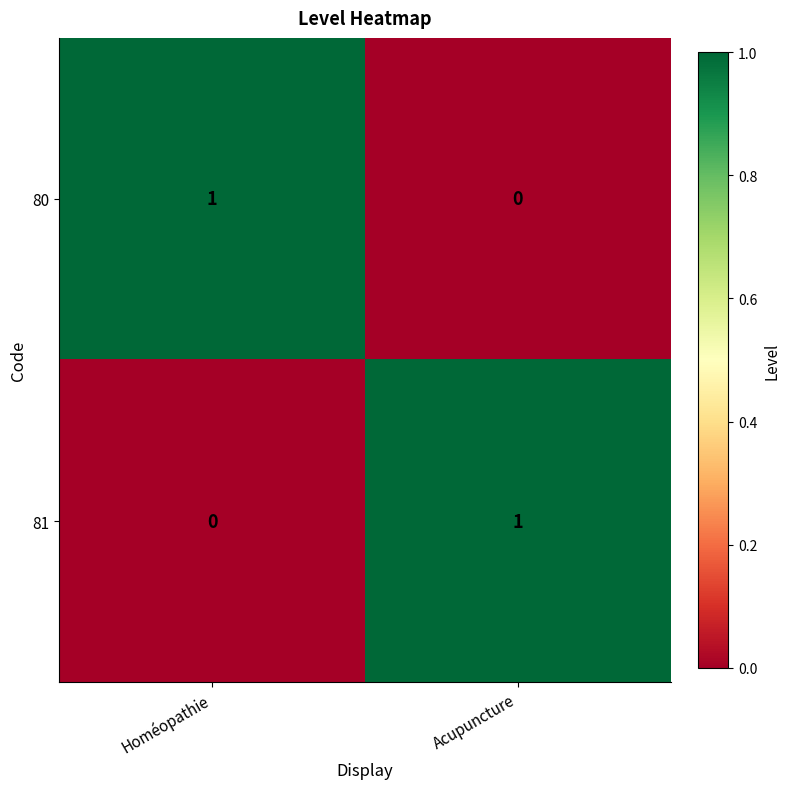

True or false: 81 has a value of 1 at Acupuncture.

True